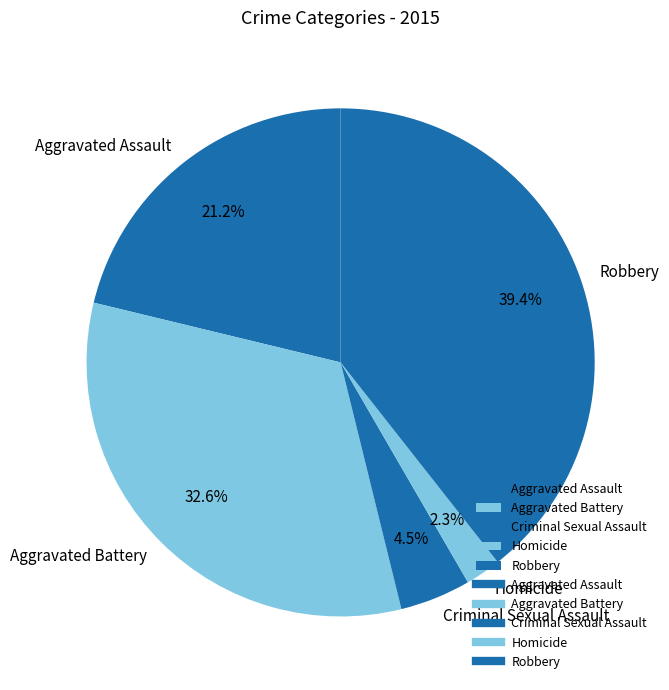

To the nearest percent, what percentage of the pie is Aggravated Assault?

21%